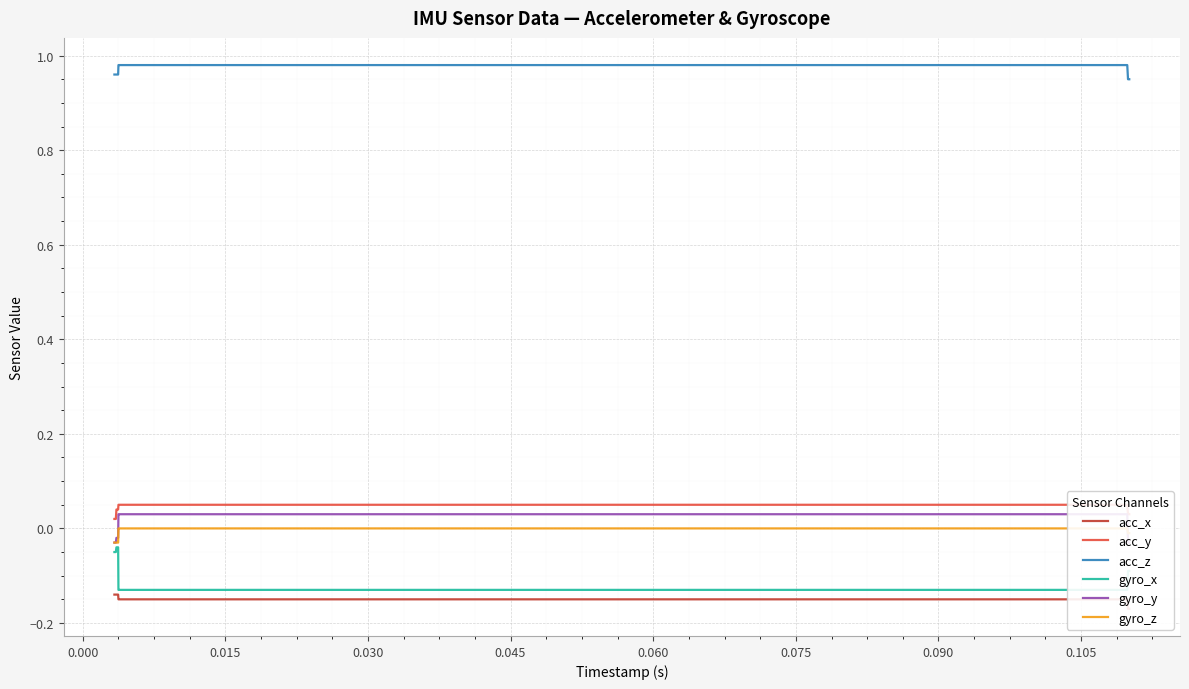

How many acc_z values are between 0 and 1?

20